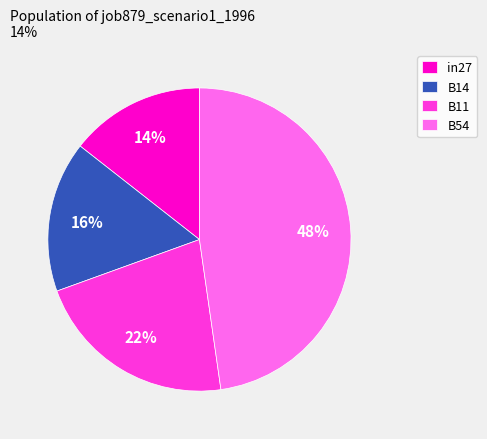

To the nearest percent, what is the difference between the B11 and B54 slice percentages?

26%